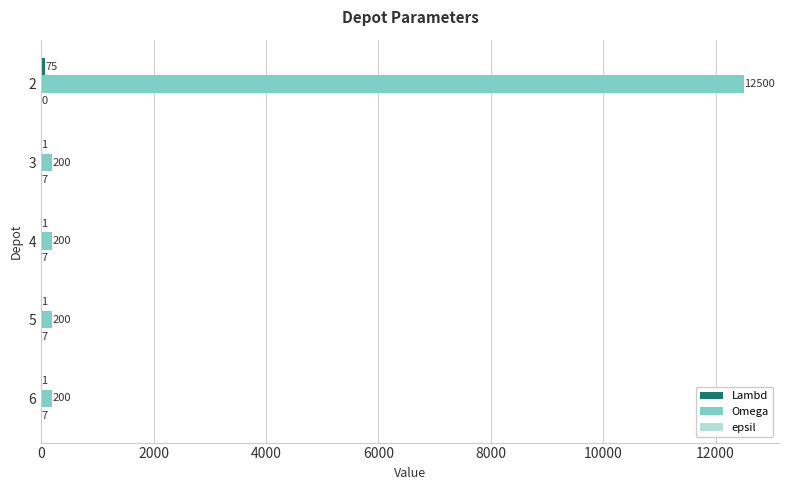

Which series has the largest range (max minus min)?

Omega